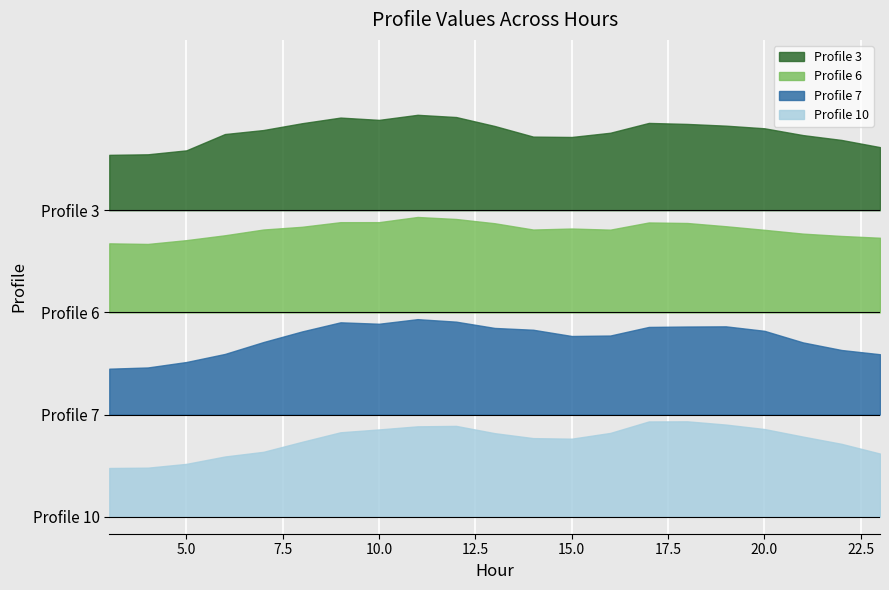

Which series changed the most between 15 and 23?

Profile 7